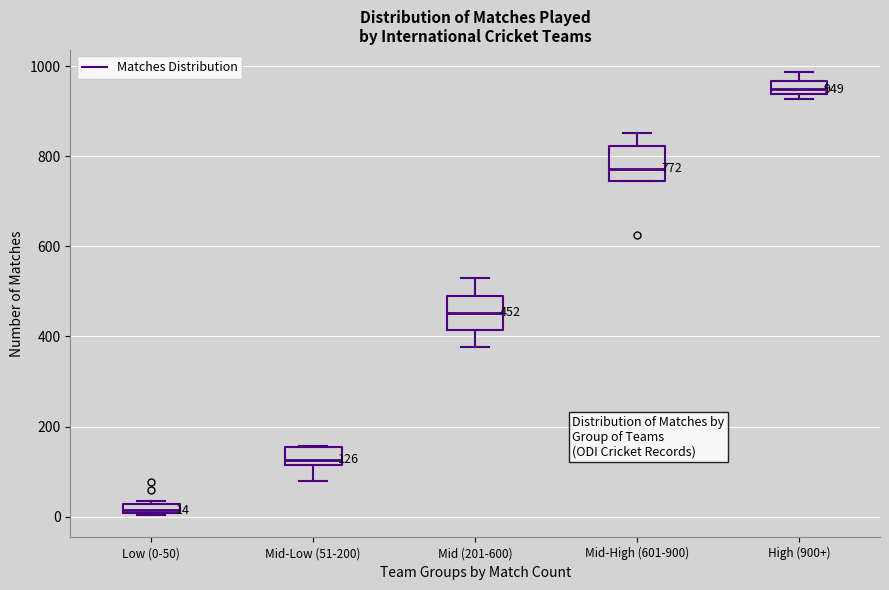

Which box has the highest median line?

High (900+)